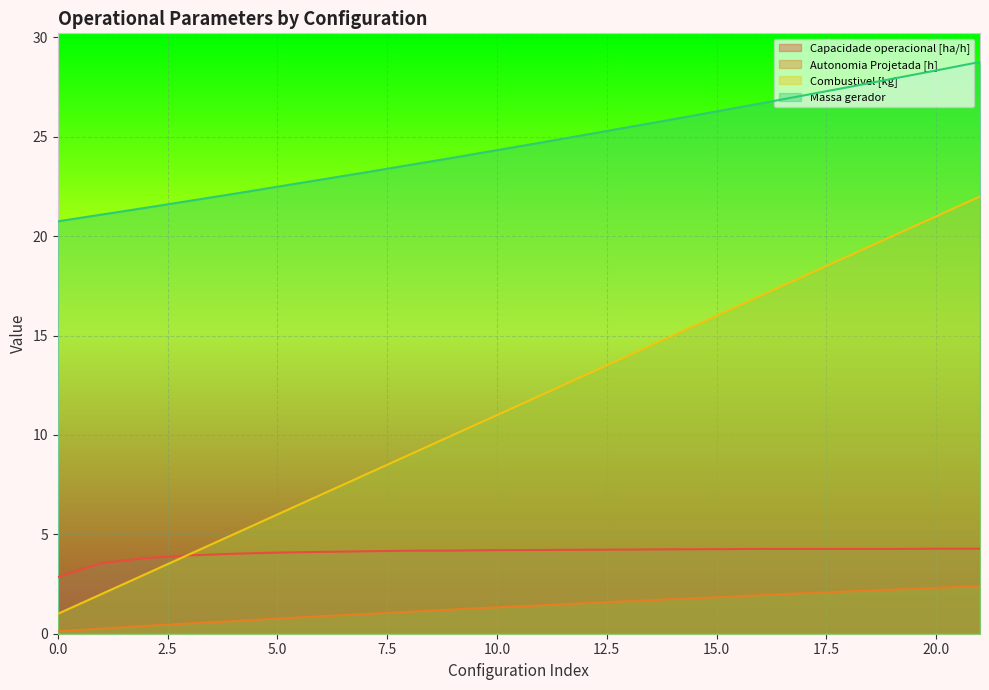

True or false: Autonomia Projetada [h] and Combustivel [kg] intersect in this chart.

False